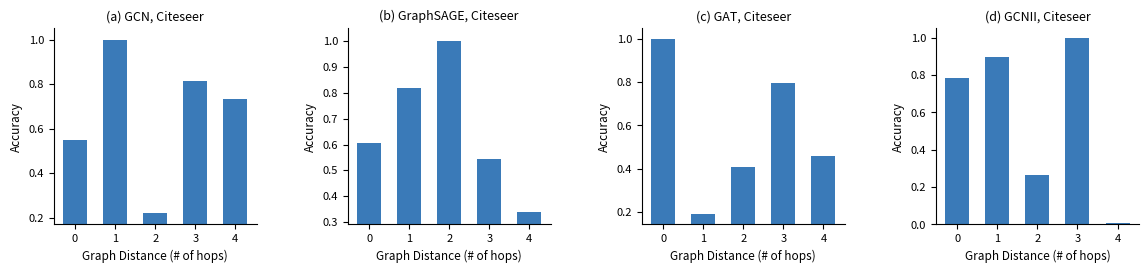

At 1, list the series in order from largest to smallest.

col_1, col_4, col_2, col_3